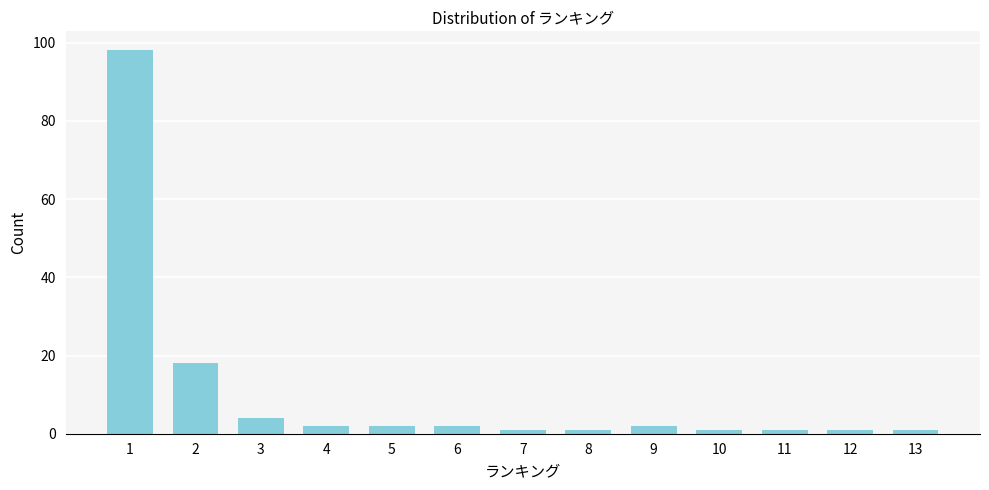

Reading left to right, transcribe all the data shown in this chart.

1=98	2=18	3=4	4=2	5=2	6=2	7=1	8=1	9=2	10=1	11=1	12=1	13=1